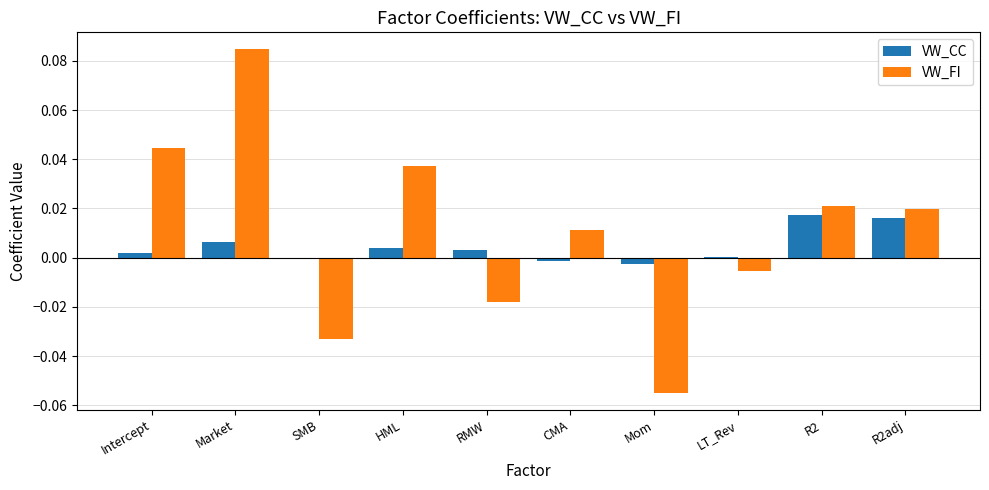

At which category does the chart reach its peak across all series?

Market